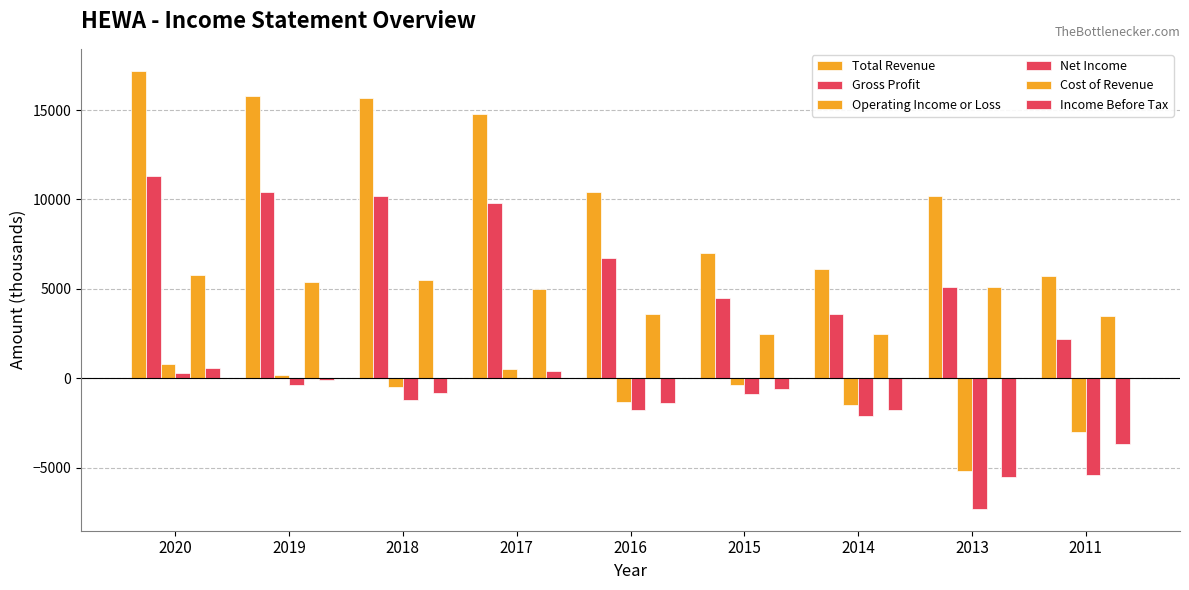

Reading right to left, transcribe all the data shown in this chart.

Total Revenue: 2011=5700	2013=10200	2014=6100	2015=7000	2016=10400	2017=14800	2018=15700	2019=15800	2020=17200
Gross Profit: 2011=2200	2013=5100	2014=3600	2015=4500	2016=6700	2017=9800	2018=10200	2019=10400	2020=11300
Operating Income or Loss: 2011=-3000	2013=-5200	2014=-1500	2015=-400	2016=-1300	2017=500	2018=-500	2019=200	2020=800
Net Income: 2011=-5400	2013=-7300	2014=-2100	2015=-900	2016=-1800	2017=0	2018=-1200	2019=-400	2020=300
Cost of Revenue: 2011=3500	2013=5100	2014=2500	2015=2500	2016=3600	2017=5000	2018=5500	2019=5400	2020=5800
Income Before Tax: 2011=-3700	2013=-5500	2014=-1800	2015=-600	2016=-1400	2017=400	2018=-800	2019=-100	2020=600